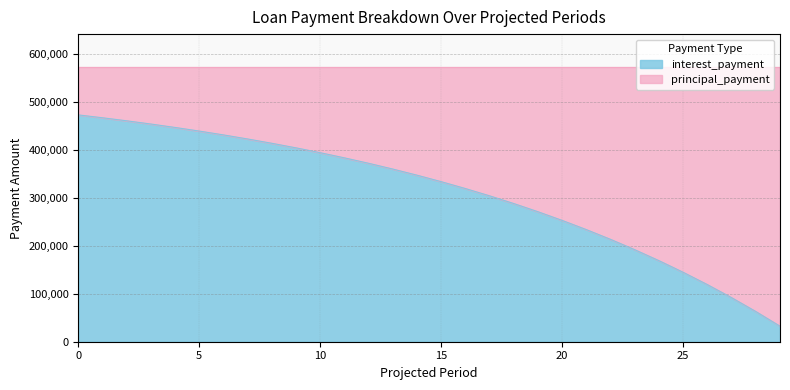

Reading left to right, extract all data points from this chart.

472916.7	466934.8	460594.0	453872.8	446748.3	439196.3	431191.2	422705.8	413711.2	404177.0	394070.8	383358.1	372002.7	359966.0	347207.1	333682.6	319346.7	304150.6	288042.8	270968.4	252869.7	233685.0	213349.2	191793.2	168943.9	144723.7	119050.2	91836.4	62989.7	32412.2